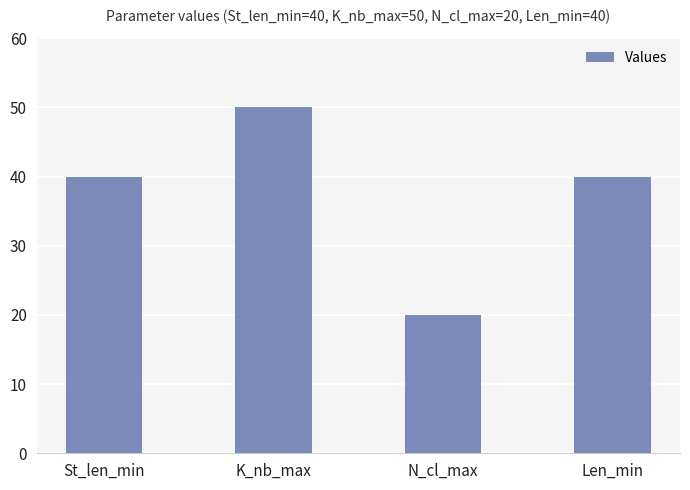

What is the difference between the values at K_nb_max and St_len_min?

10